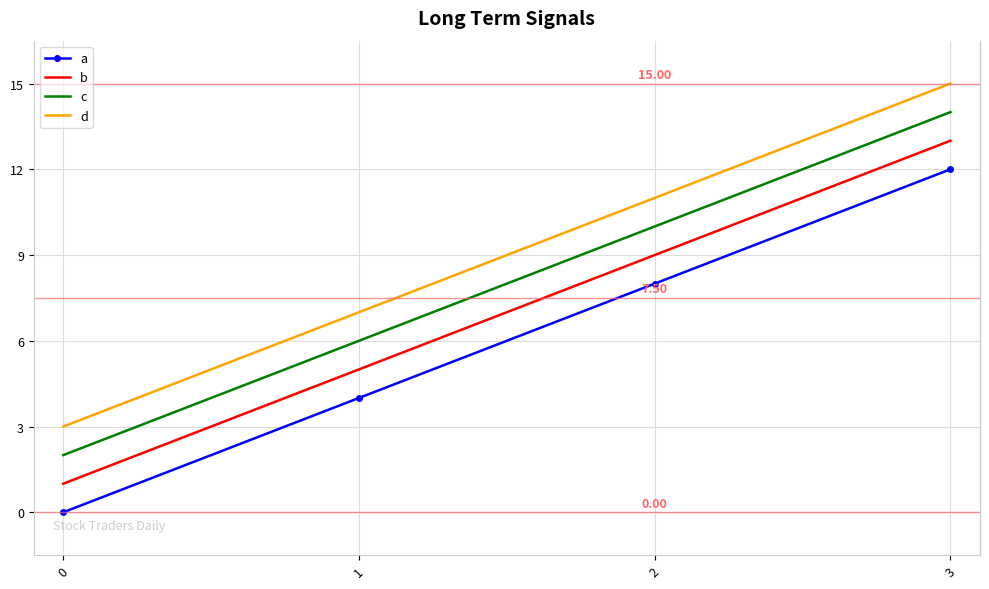

Rank the series by their average value, from lowest to highest.

a, b, c, d